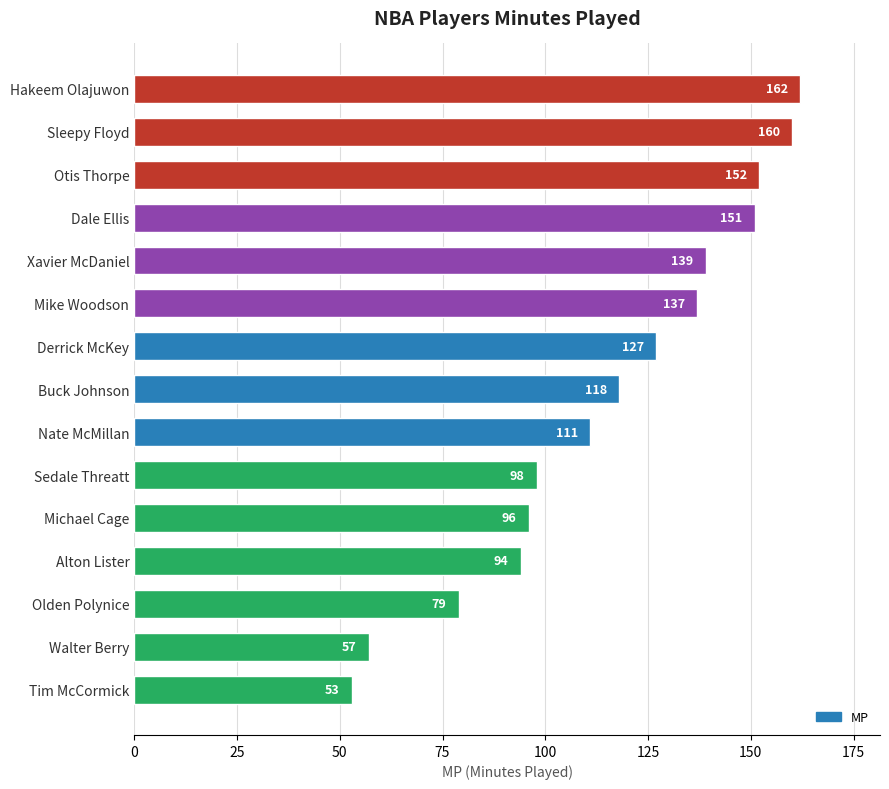

Rank the categories by value from highest to lowest.

Hakeem Olajuwon, Sleepy Floyd, Otis Thorpe, Dale Ellis, Xavier McDaniel, Mike Woodson, Derrick McKey, Buck Johnson, Nate McMillan, Sedale Threatt, Michael Cage, Alton Lister, Olden Polynice, Walter Berry, Tim McCormick